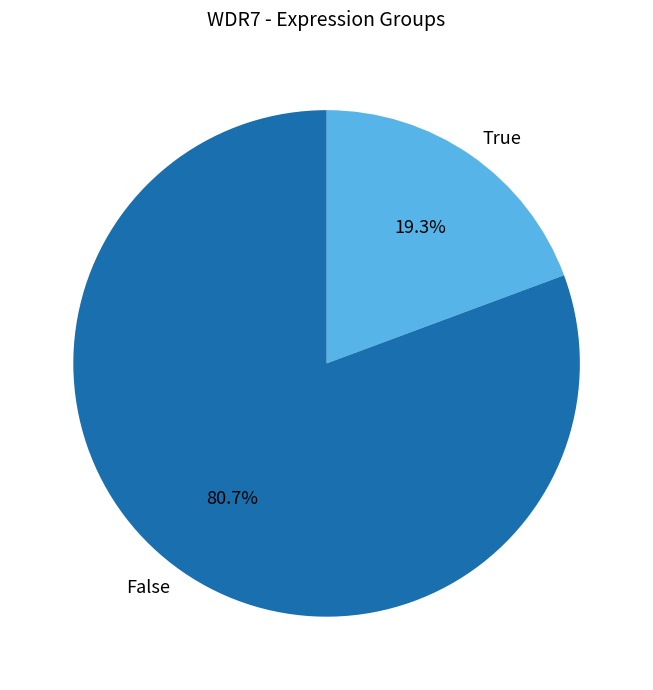

Rank the categories by value from highest to lowest.

False, True